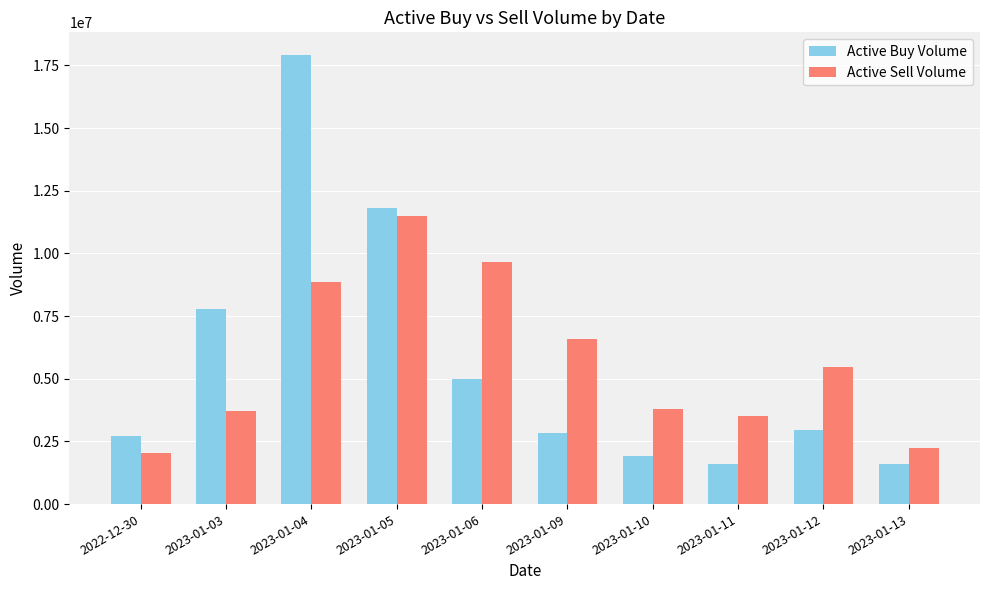

What is the difference between the highest and lowest values at 2023-01-13?

632800